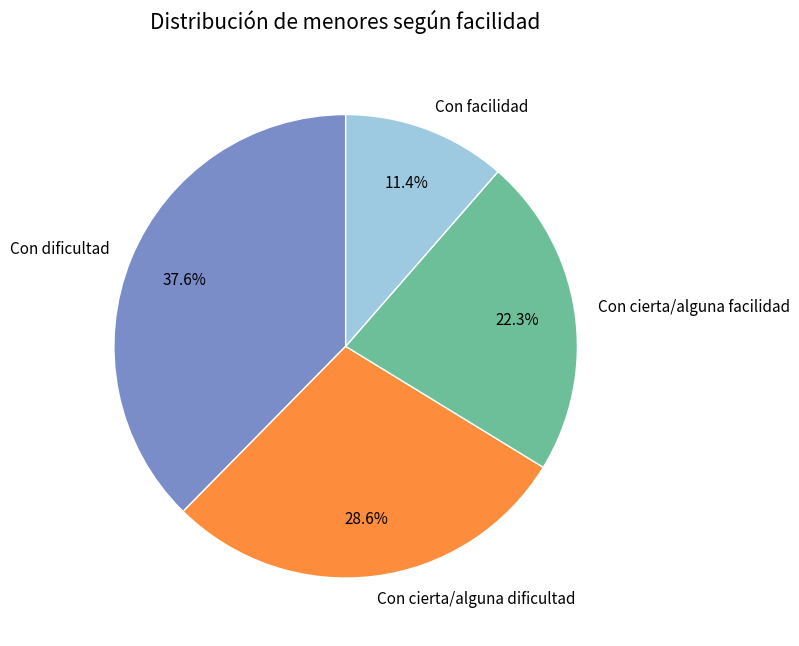

To the nearest percent, what is the combined percentage of Con facilidad and Con cierta/alguna facilidad?

34%